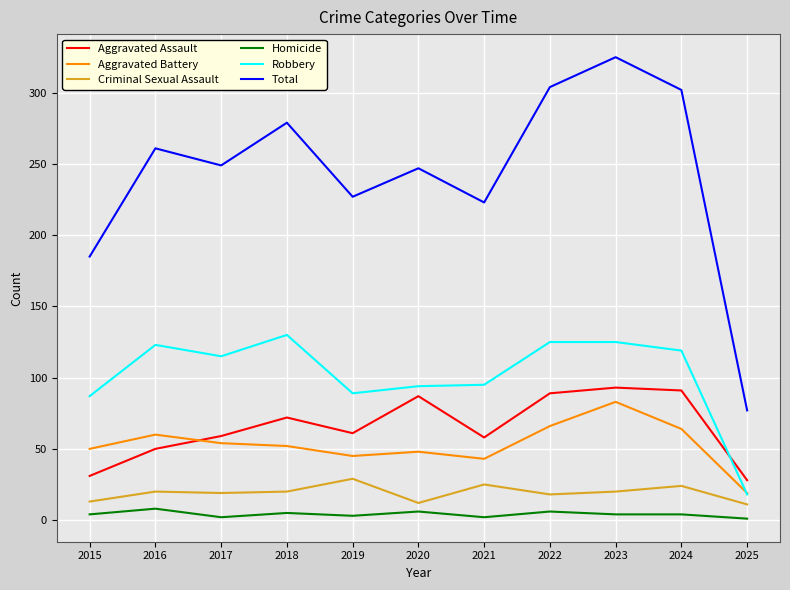

Read the Total value at 2023.

325